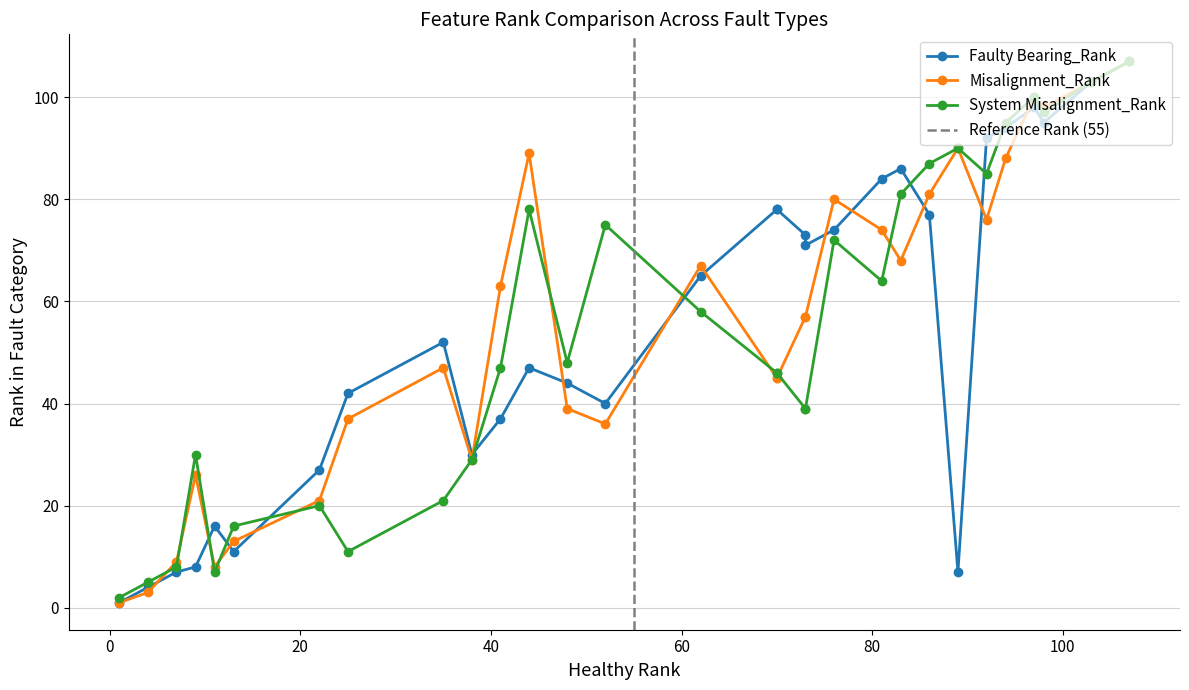

How many times do Misalignment_Rank and System Misalignment_Rank cross each other?

13